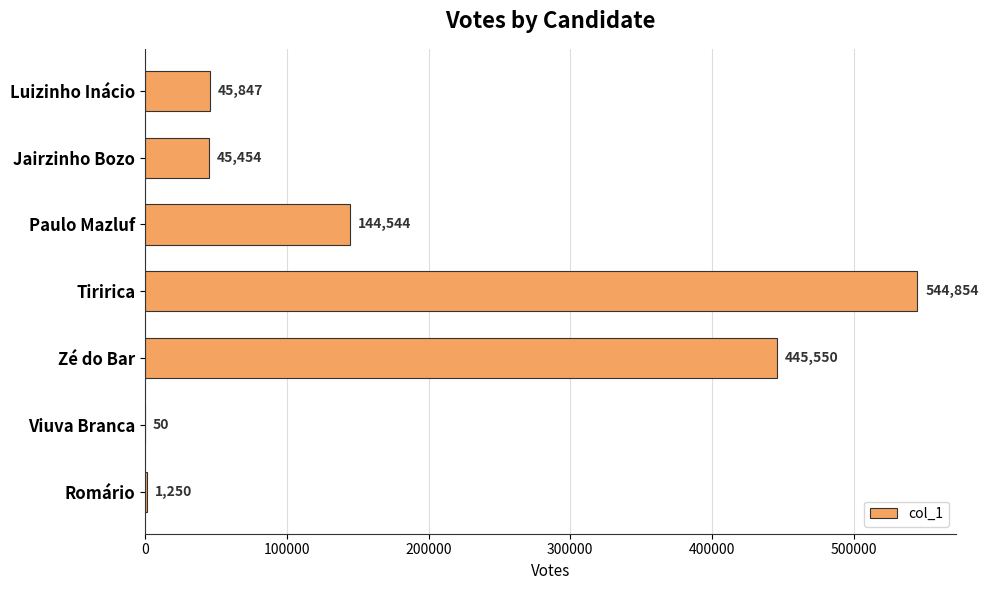

Read the value at Luizinho Inácio, to the nearest 50.

45850